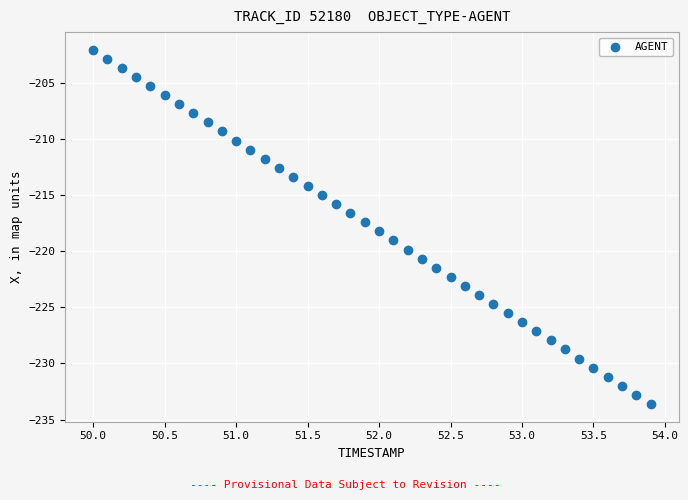

What is the range of Y values (max minus min)?

31.5